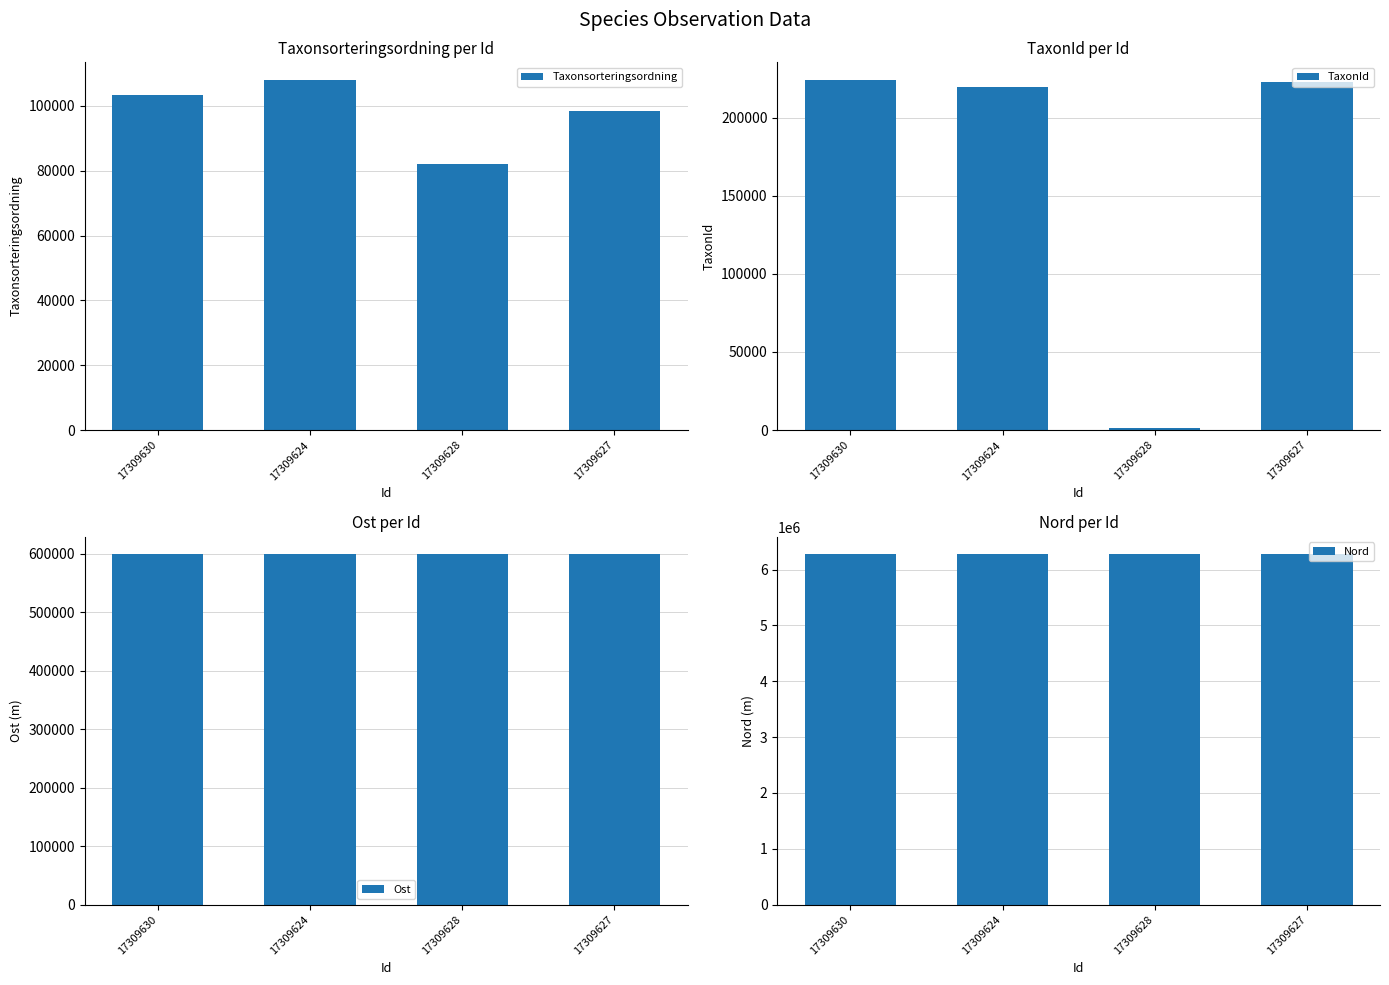

Which has a higher value, 17309624 or 17309630?

17309624